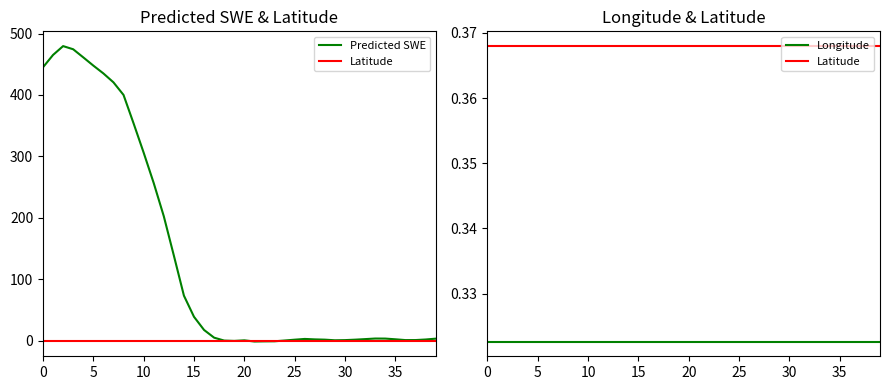

The Predicted SWE series shows 3.8 at 33. True or false?

True